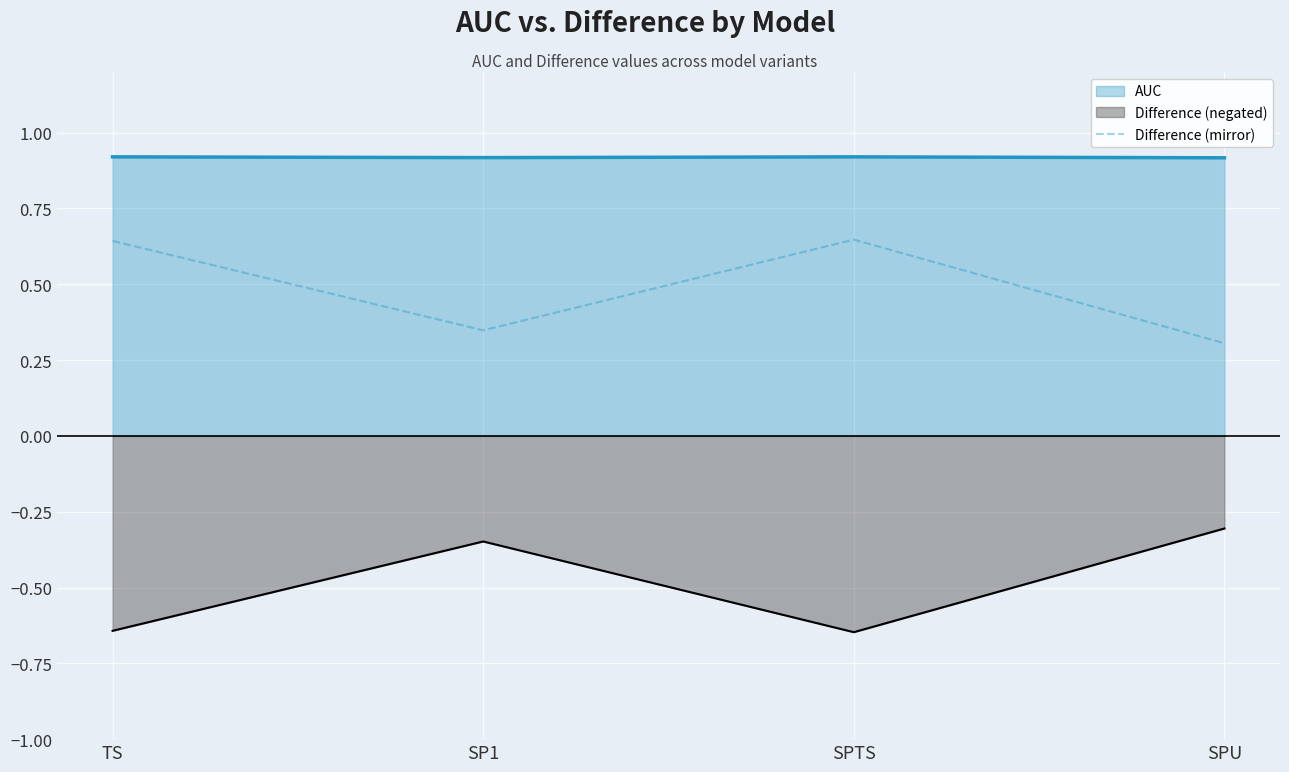

The chart shows a value of 0.4 at SPU. True or false?

False